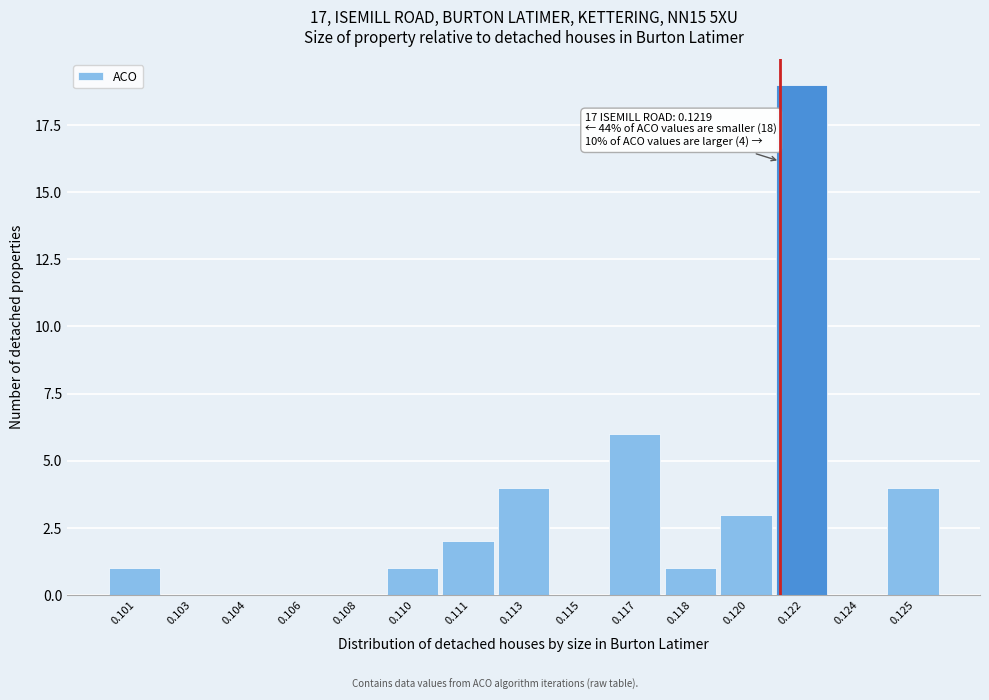

Reading left to right, transcribe all the data shown in this chart.

0.101=1	0.103=0	0.104=0	0.106=0	0.108=0	0.110=1	0.111=2	0.113=4	0.115=0	0.117=6	0.118=1	0.120=3	0.122=19	0.124=0	0.125=4